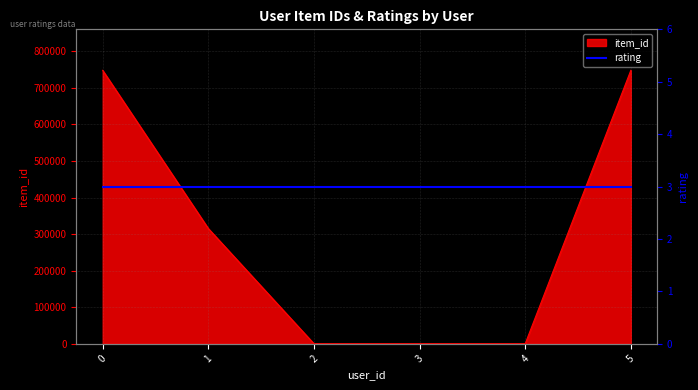

Reading left to right, list all the values displayed in this chart.

0=747803	1=315162	2=121	3=121	4=121	5=747803